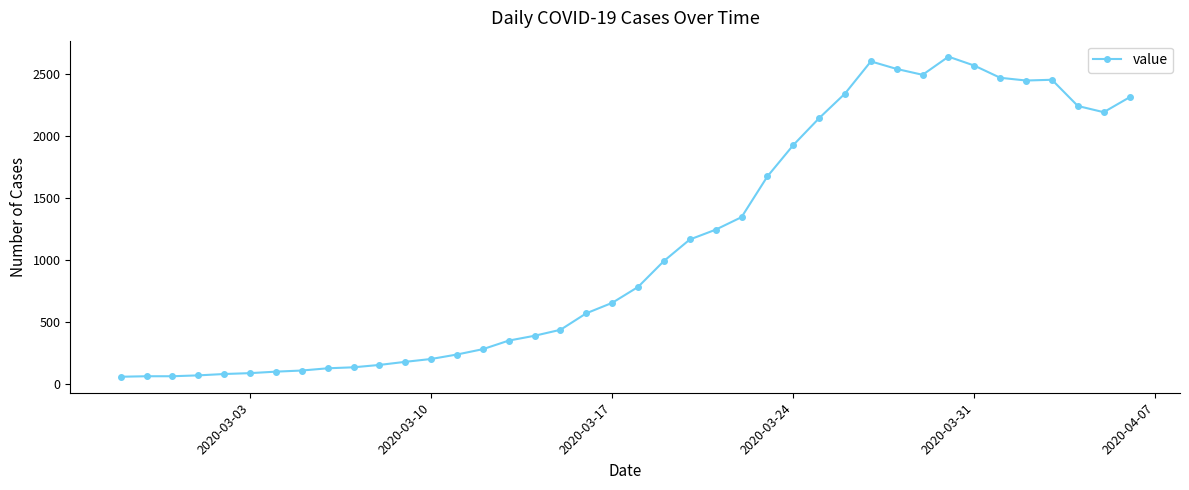

What is the difference between the second highest and second lowest values?

2535